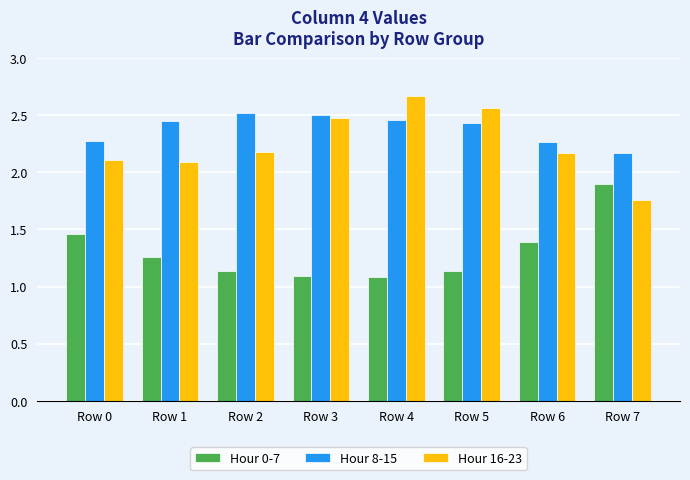

How many bars are there in total?

24